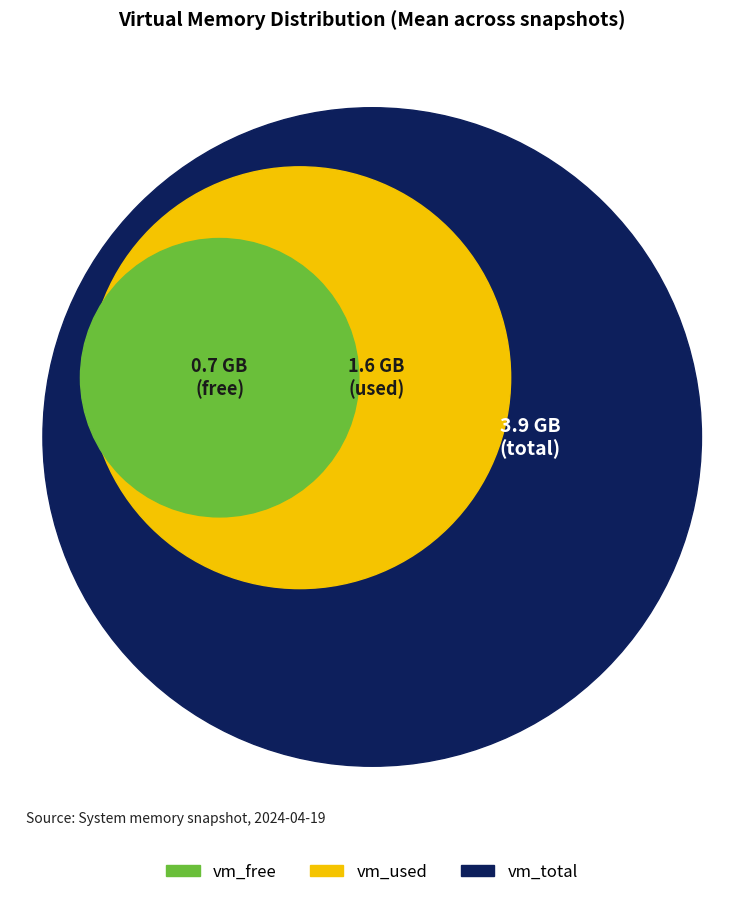

What portion of the pie excludes 0?

84.3%